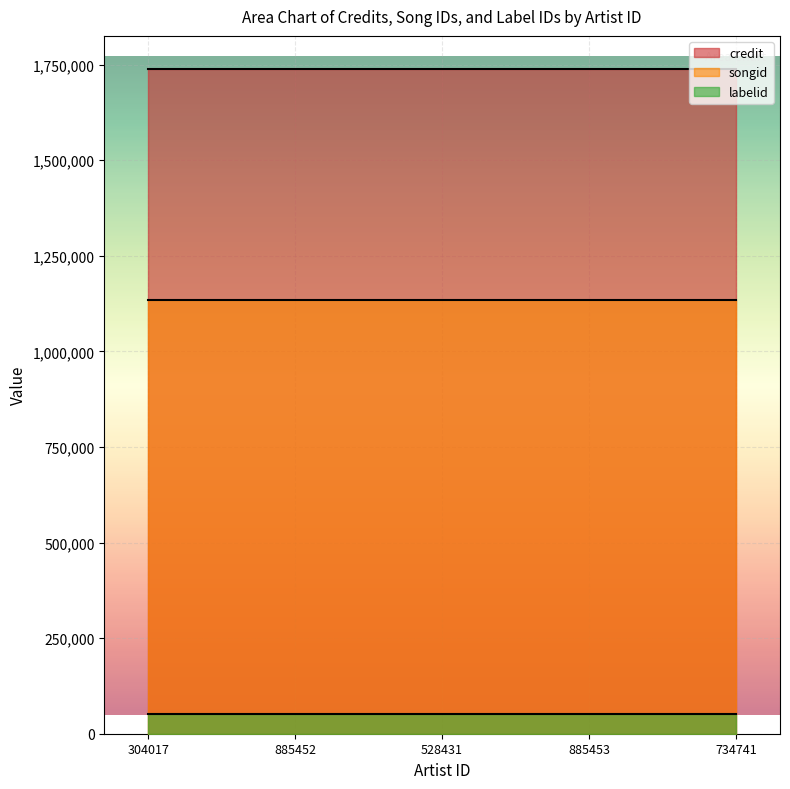

How many lines are shown in the chart?

3